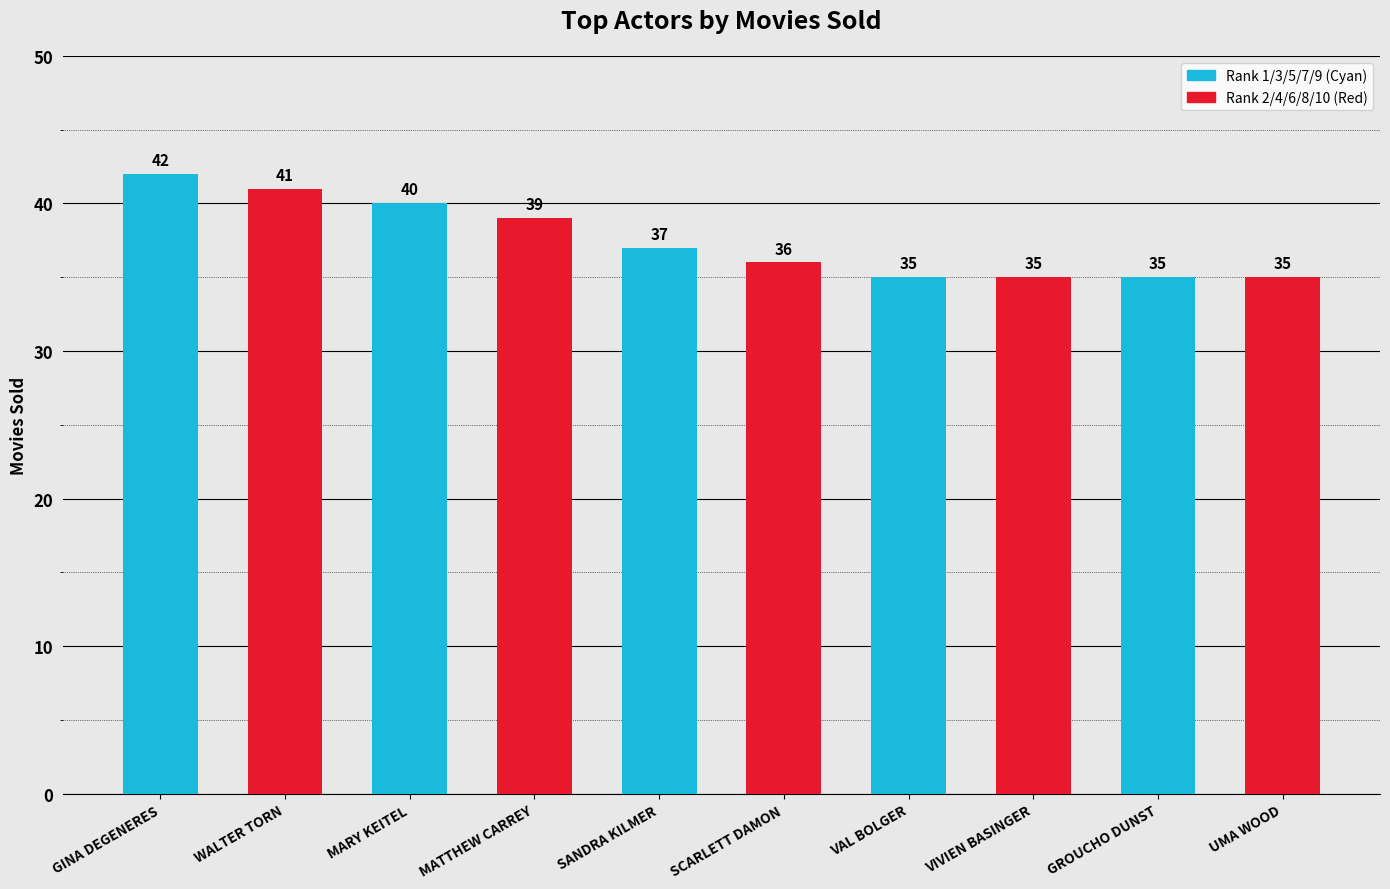

Are the bars grouped side by side (vs. stacked)?

No